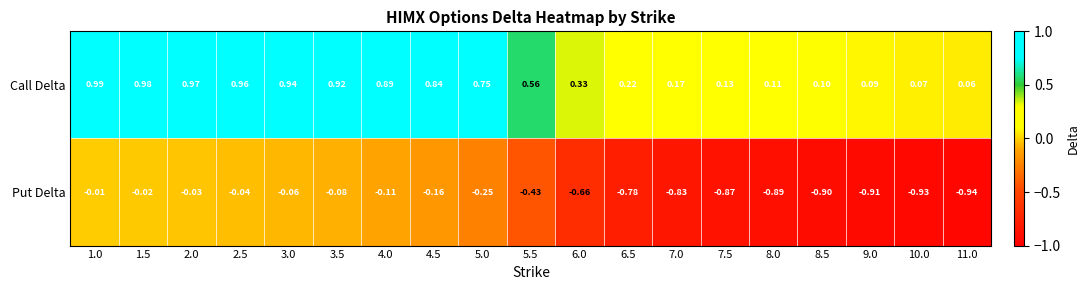

Rank the series by their average value, from lowest to highest.

Put Delta, Call Delta